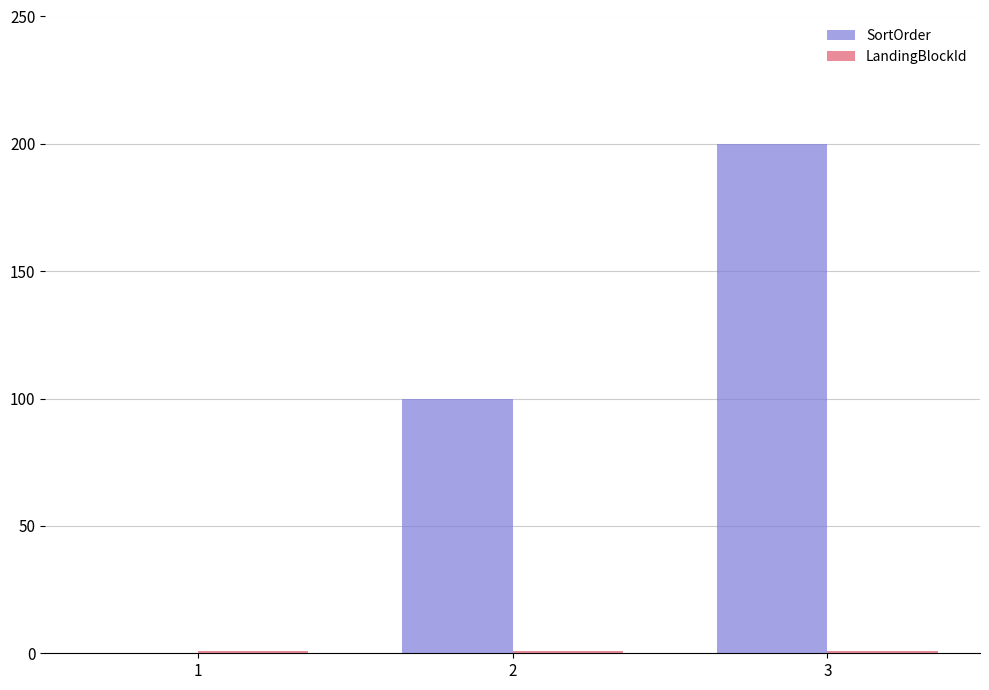

Which series has the largest total across all categories?

SortOrder